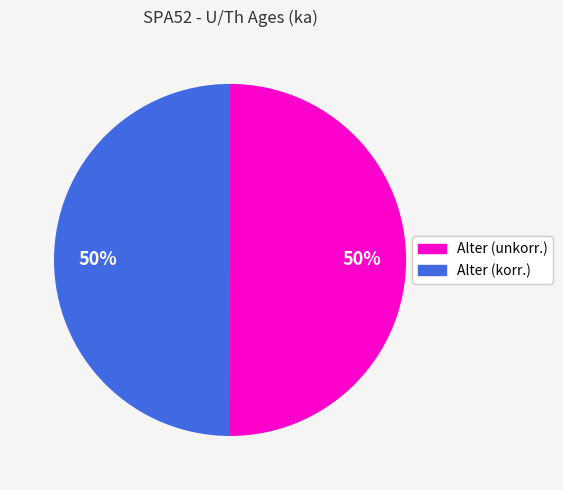

To the nearest percent, what is the average slice percentage?

50%